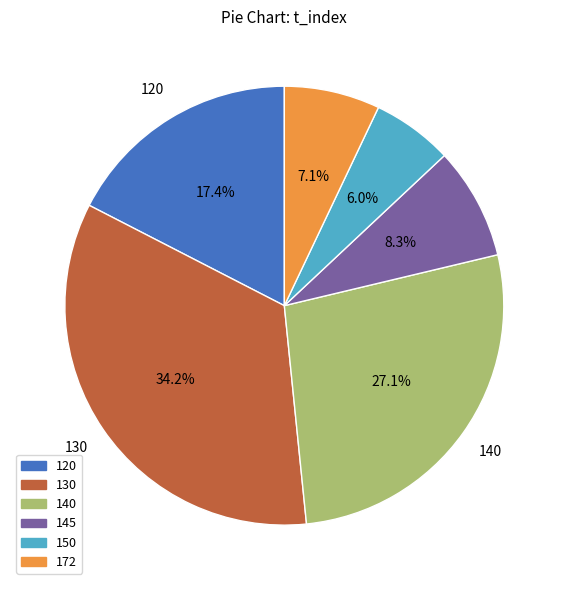

Does any single category account for the majority?

No